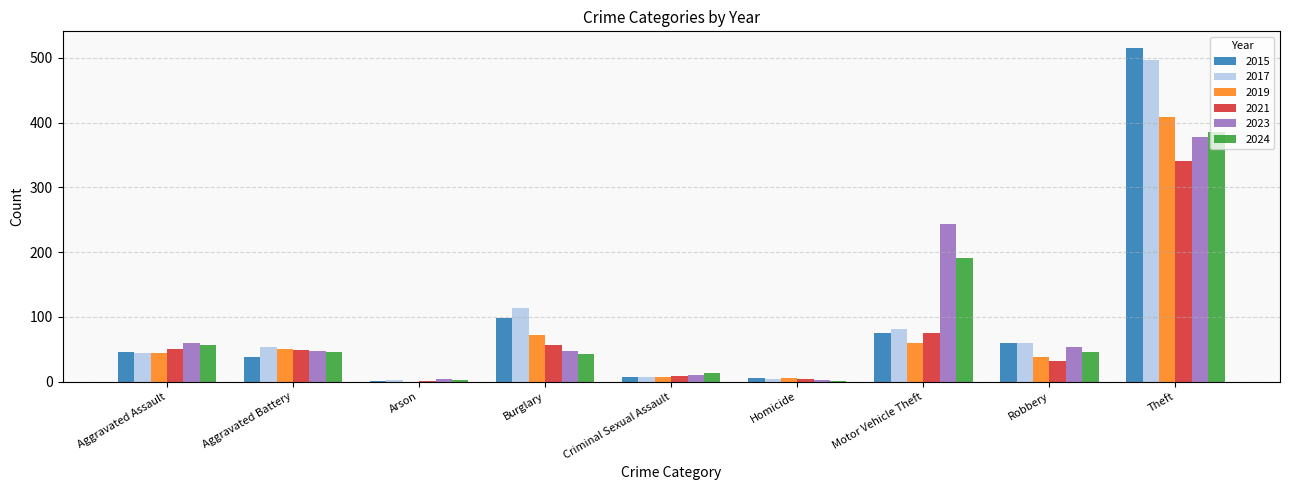

The value of 2021 at Theft is 341. True or false?

True